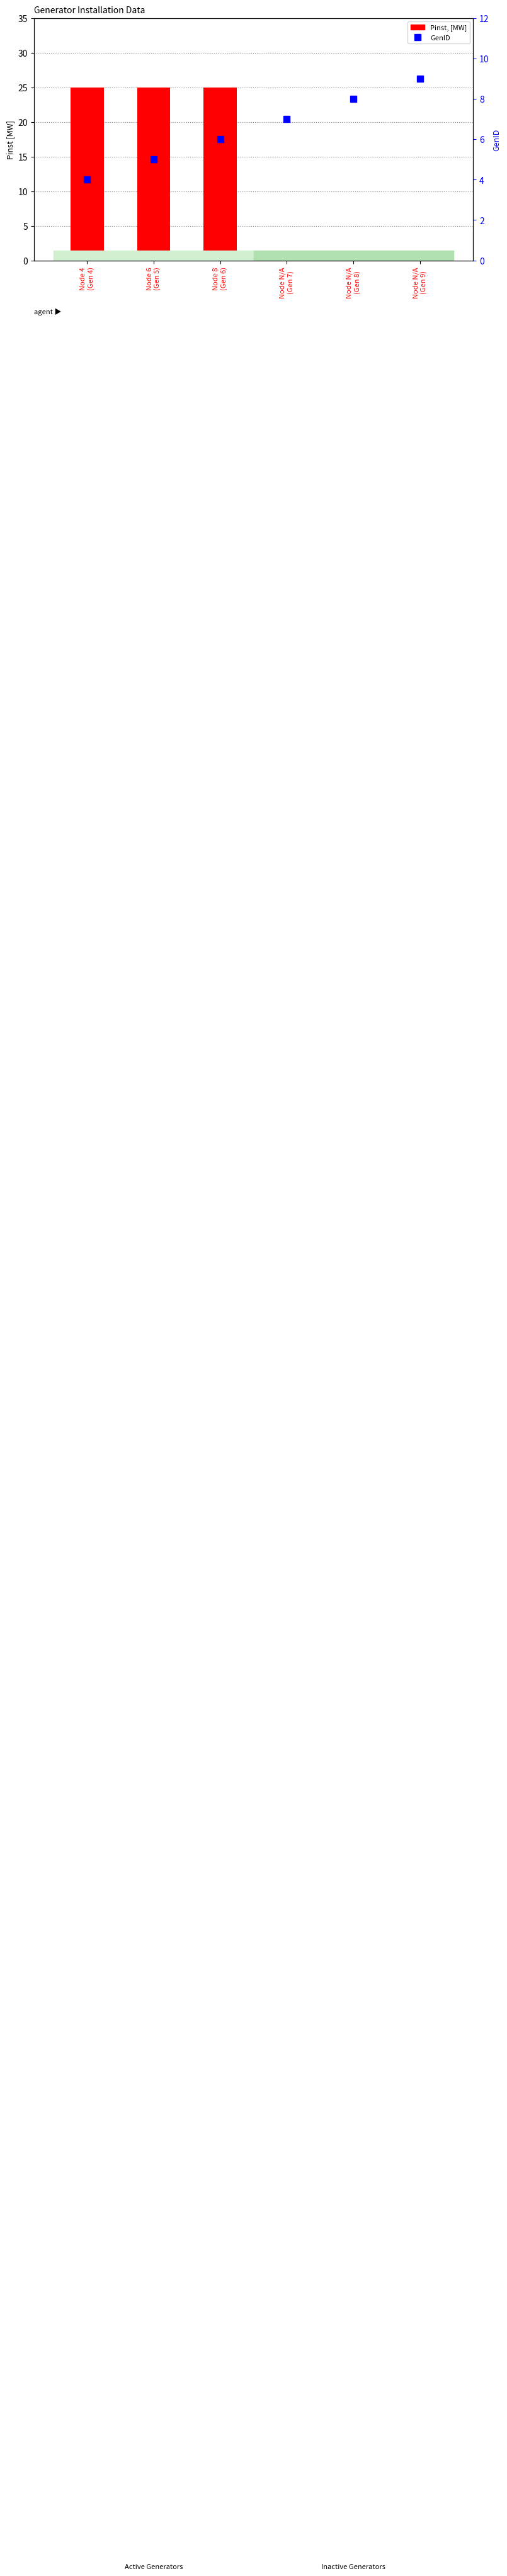

How many groups of bars are there?

6